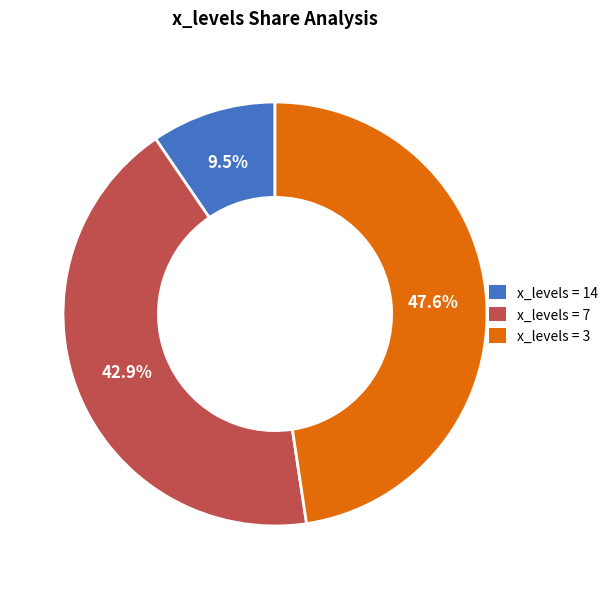

Approximately how many times larger is the value at x_levels = 3 compared to x_levels = 7?

1.1